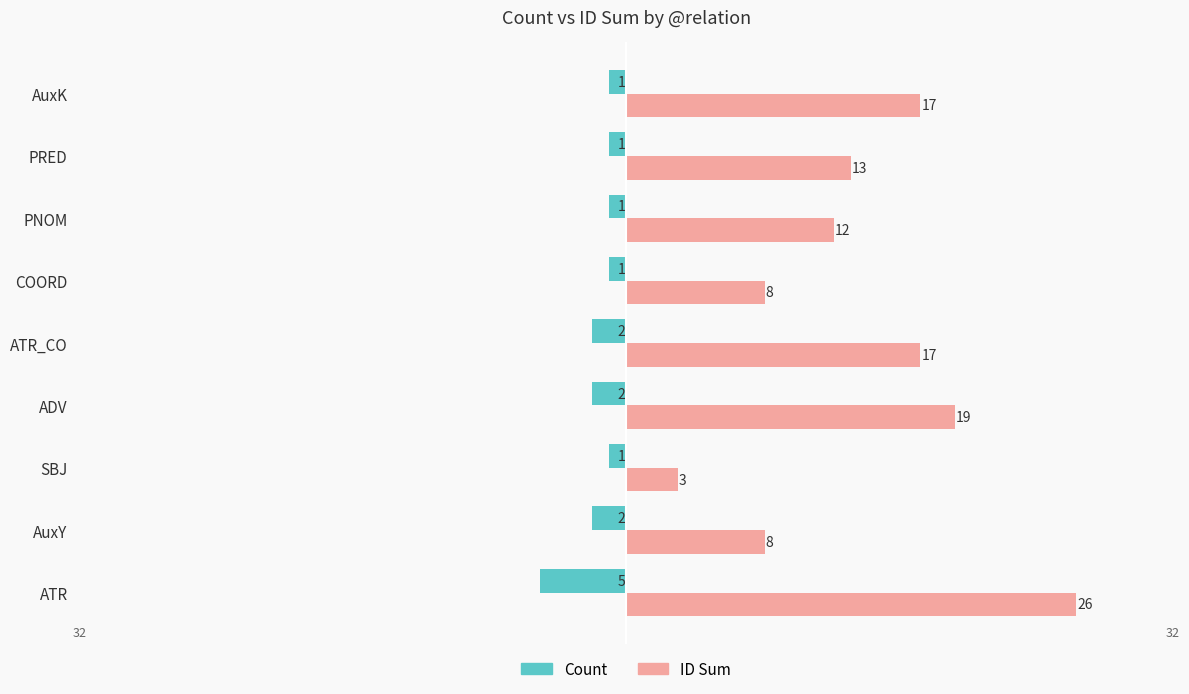

What is the value of the ID Sum bar at the 8th from the left?

13